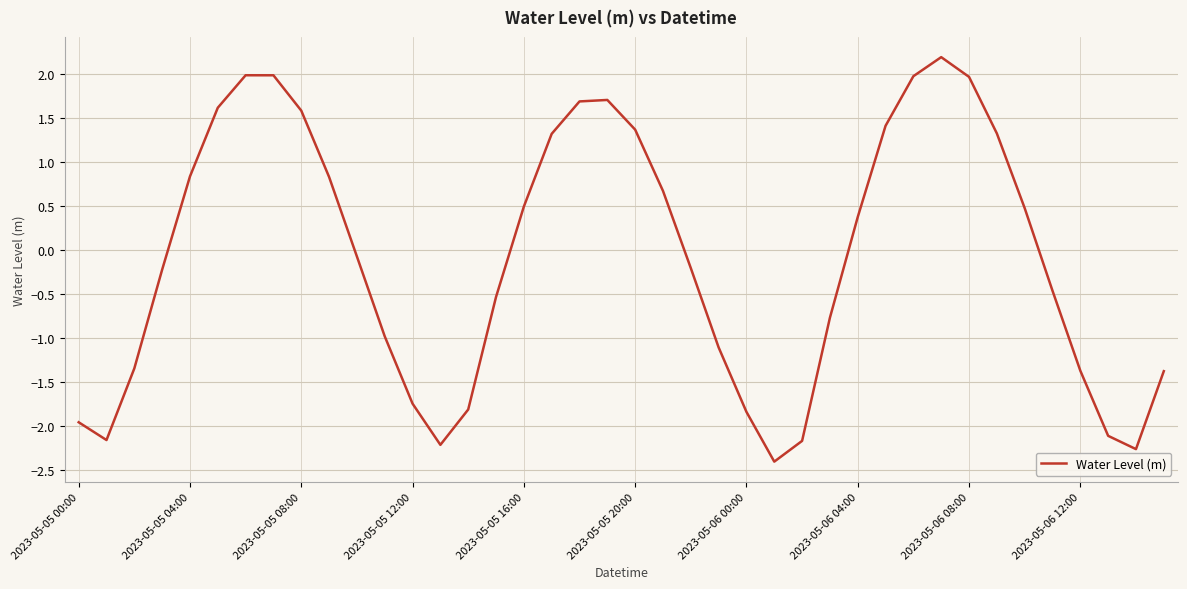

What is the minimum value shown in the chart?

-2.4